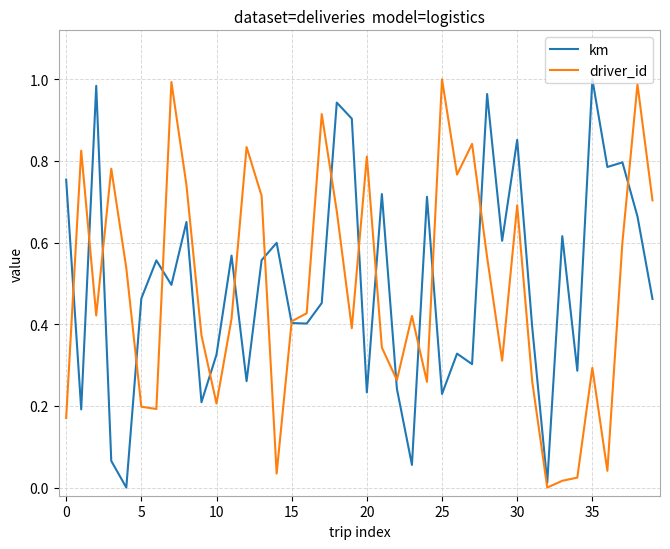

Is this an area chart (filled region under the line)?

No